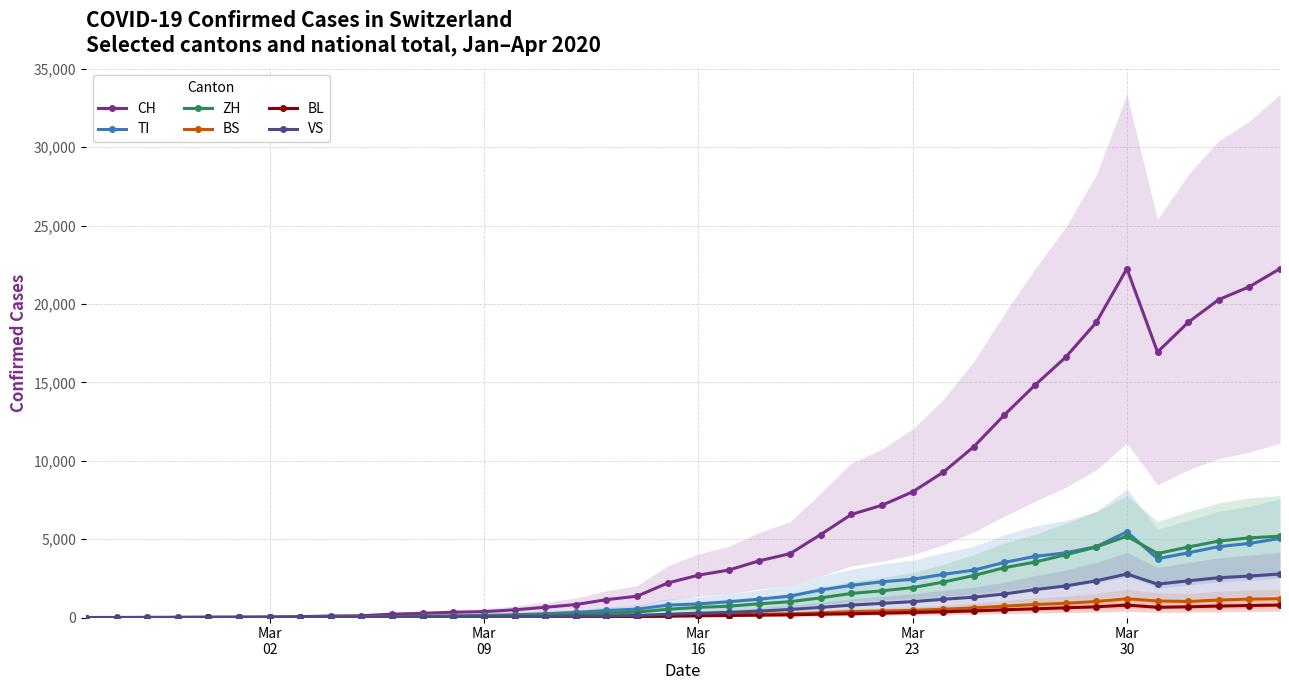

Which series has the largest total across all categories?

CH